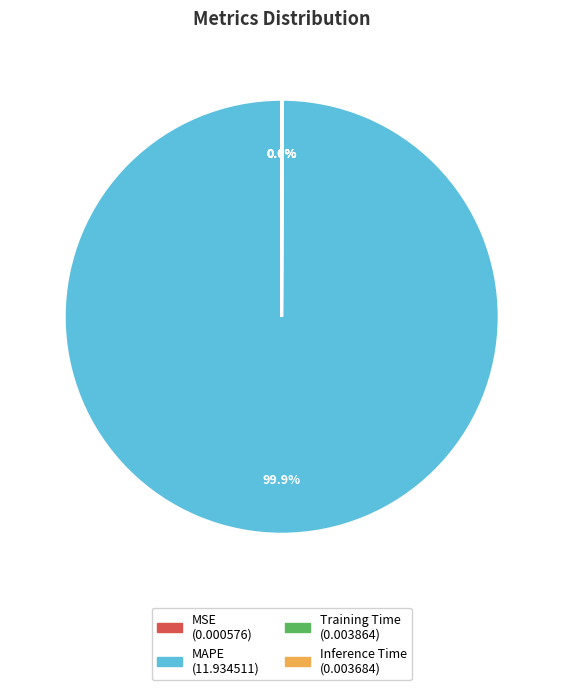

Which category has the biggest portion of the pie?

MAPE